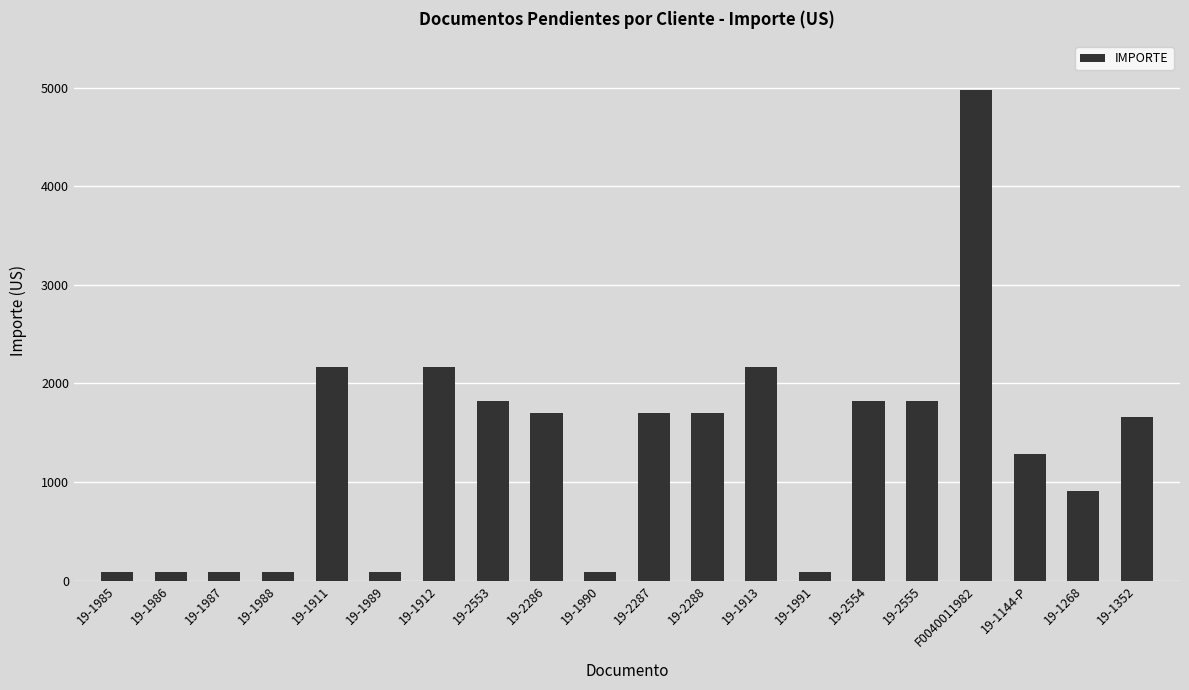

What is the sum of all values?

26549.3